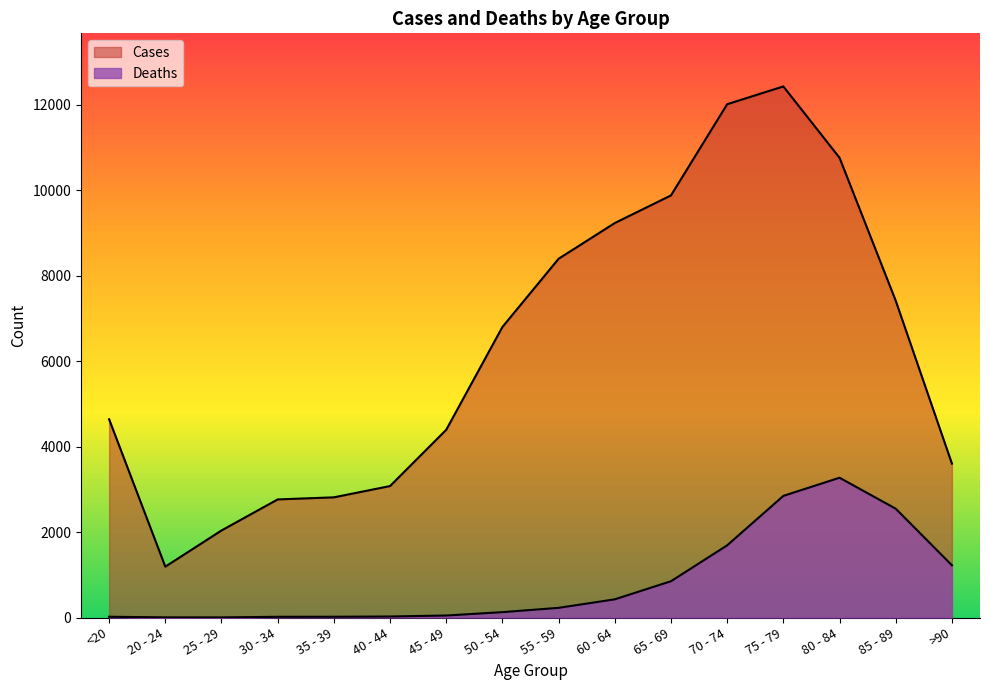

At which category does Deaths reach its first local peak?

80 - 84